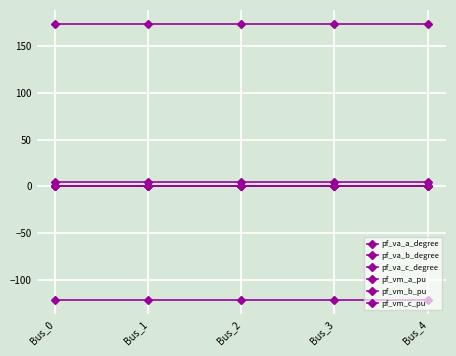

The value of pf_va_a_degree at Bus_3 is 5.2. True or false?

True